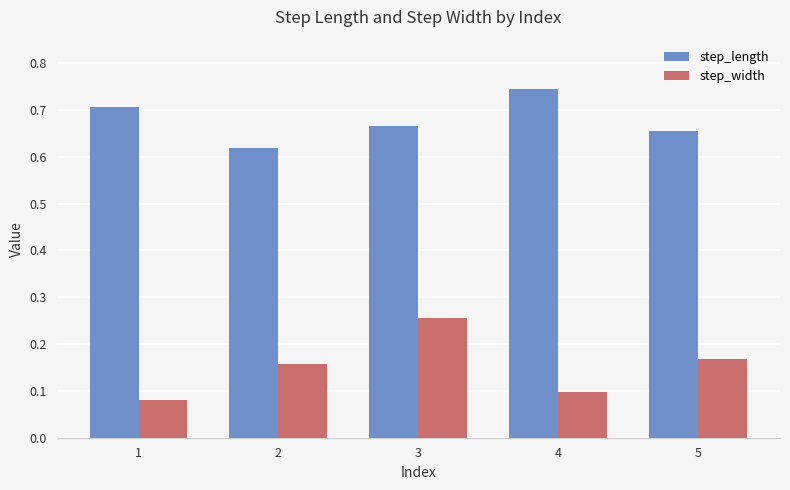

How many bars are there in each group?

2